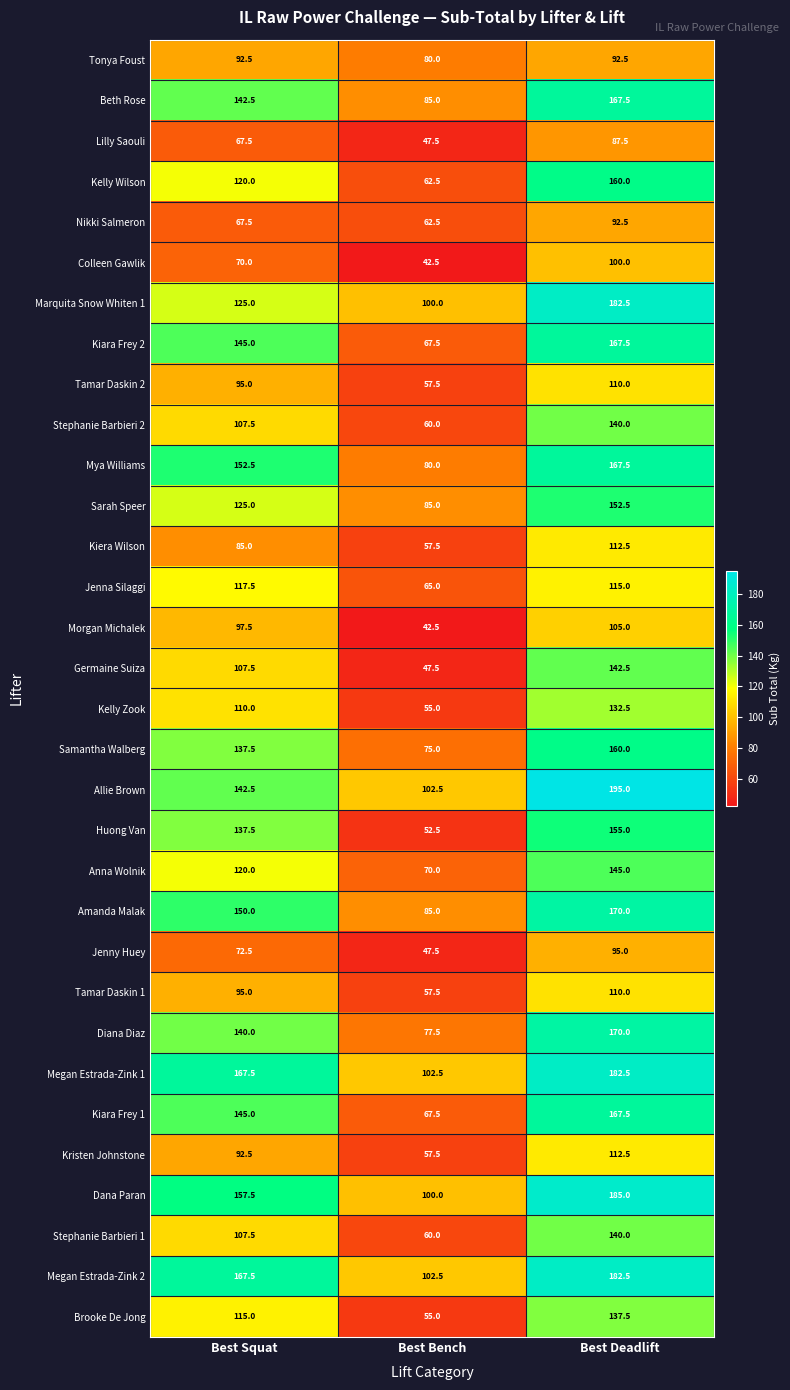

How many data points does each series have?

3